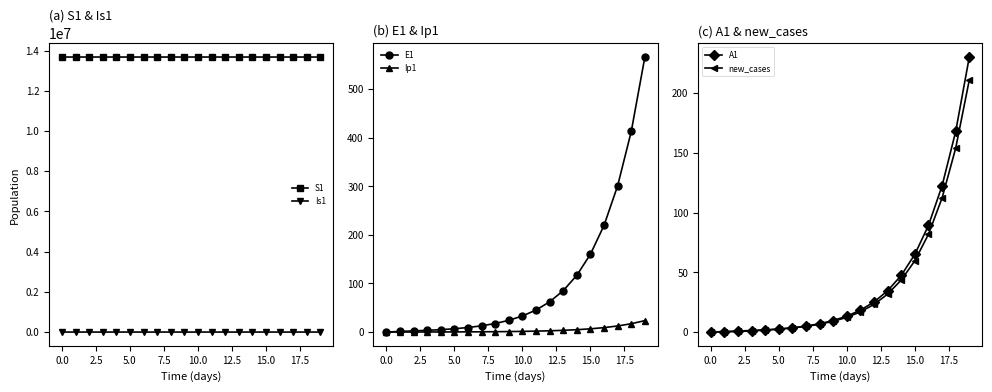

Reading left to right, transcribe all the data shown in this chart.

S1: 13678500.0	13678498.5	13678496.9	13678495.0	13678492.4	13678489.0	13678484.2	13678477.7	13678468.9	13678456.7	13678440.0	13678417.1	13678385.7	13678342.6	13678283.6	13678202.7	13678091.8	13677939.7	13677731.1	13677445.3
Is1: 2.0	1.6	1.3	1.2	1.1	1.1	1.2	1.3	1.6	2.1	2.7	3.6	4.9	6.7	9.1	12.4	17.0	23.3	31.9	43.8
E1: 0.0	1.3	2.4	3.5	4.9	6.8	9.4	12.8	17.6	24.1	33.1	45.4	62.2	85.3	116.9	160.3	219.7	301.2	413.0	566.2
Ip1: 0.0	0.0	0.1	0.1	0.2	0.3	0.4	0.5	0.7	1.0	1.4	1.9	2.6	3.5	4.9	6.7	9.1	12.5	17.2	23.5
A1: 0.0	0.1	0.5	1.0	1.6	2.4	3.5	5.0	7.0	9.7	13.3	18.3	25.2	34.6	47.5	65.1	89.3	122.4	167.8	230.1
new_cases: 0.0	0.5	0.9	1.3	1.8	2.5	3.5	4.8	6.6	9.0	12.3	16.9	23.2	31.8	43.5	59.7	81.9	112.2	153.9	211.0